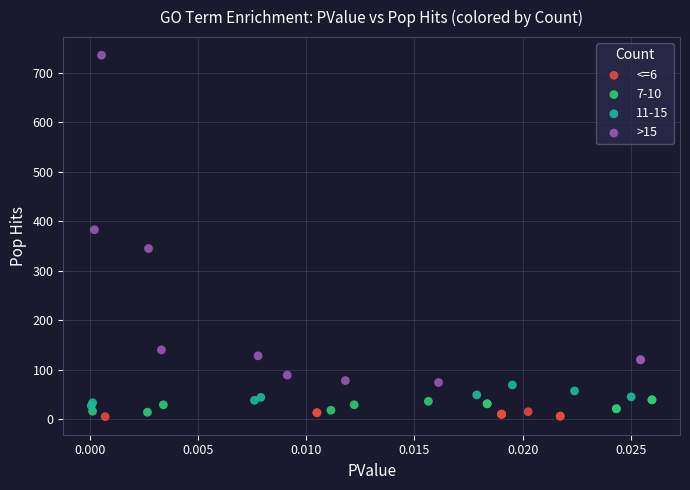

Which series reaches the maximum Y coordinate?

>15